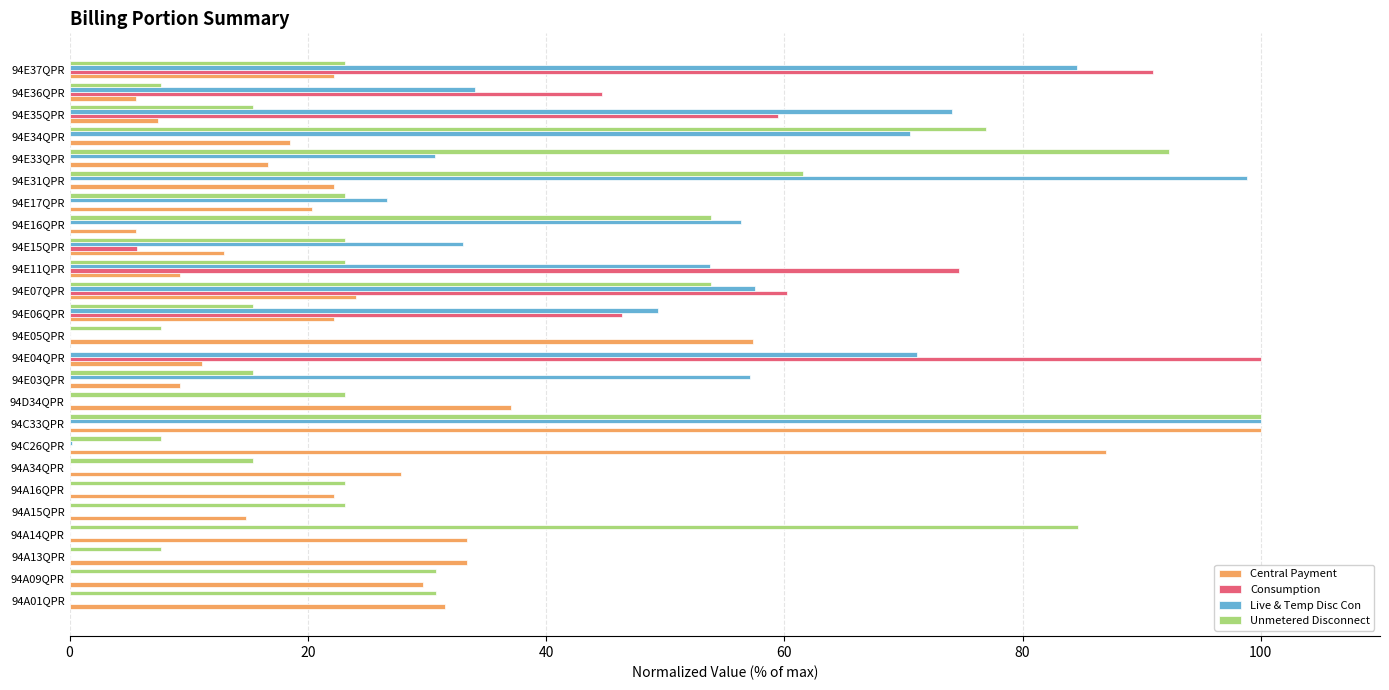

At which label is Central Payment closest to 52?

94E05QPR